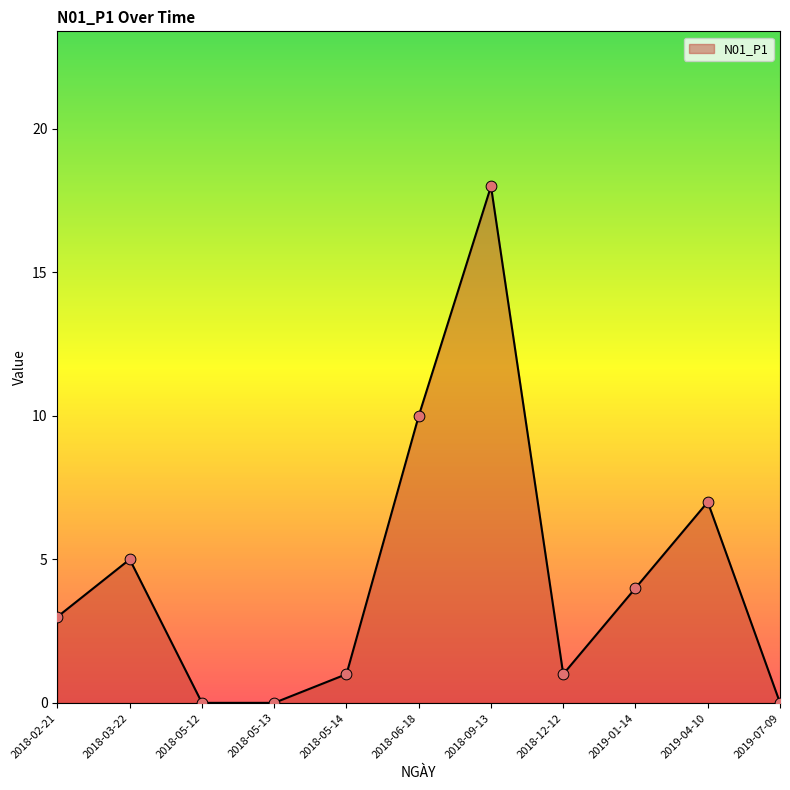

Approximately how many times larger is the value at 2019-04-10 compared to 2018-12-12?

7.0